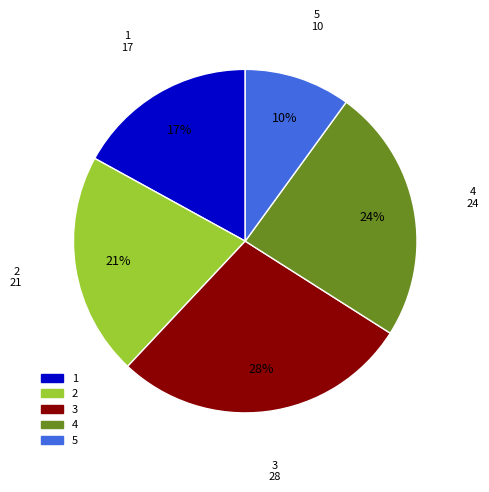

How many slices are in this pie chart?

5